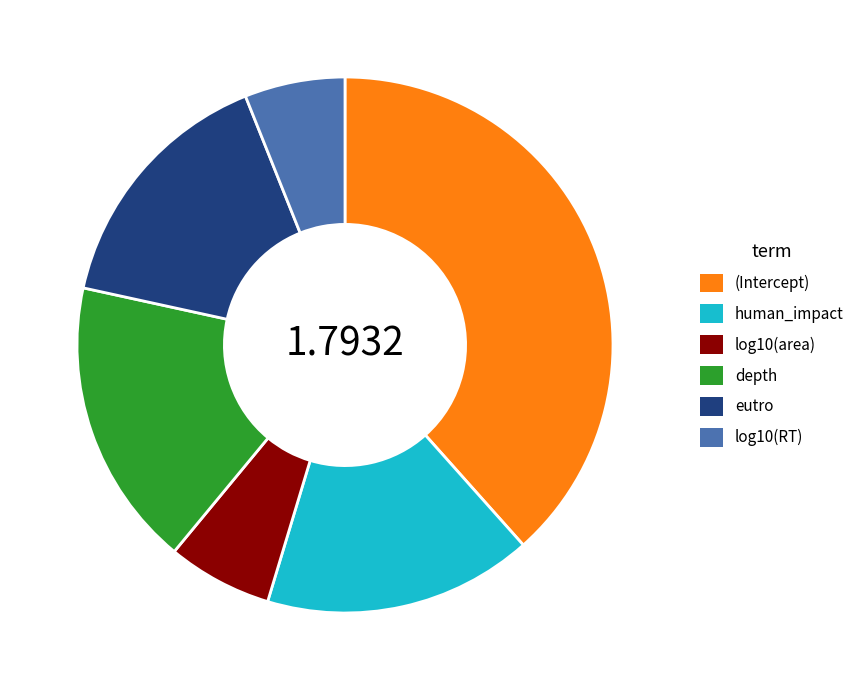

Which slice is the largest?

(Intercept)